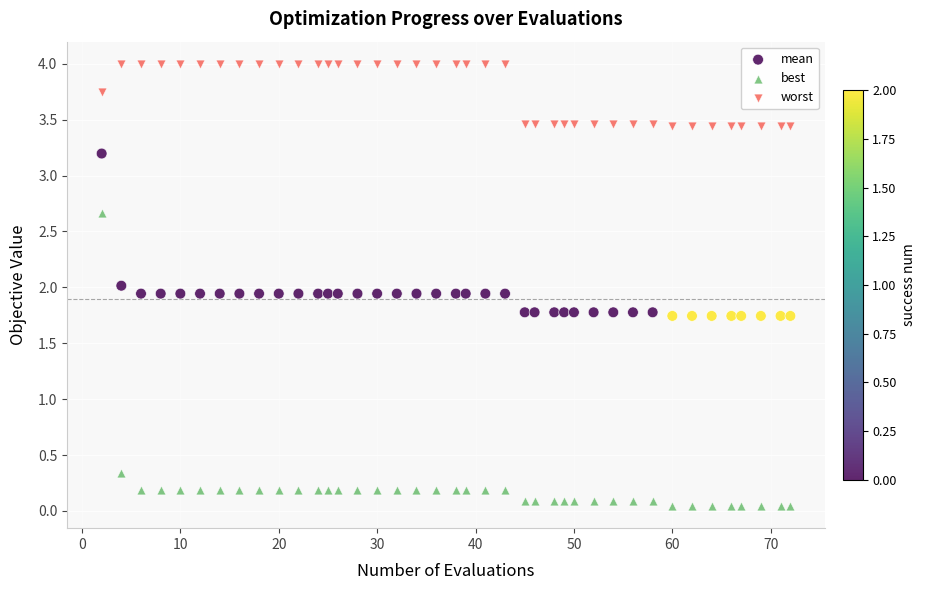

Across all data points, what is the range of Y values (max minus min)?

4.0